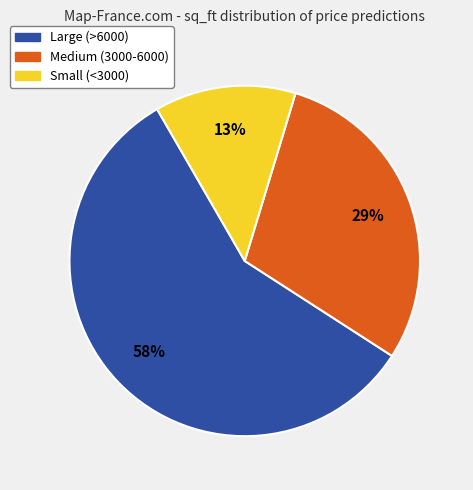

To the nearest percent, what is the average slice percentage?

33%